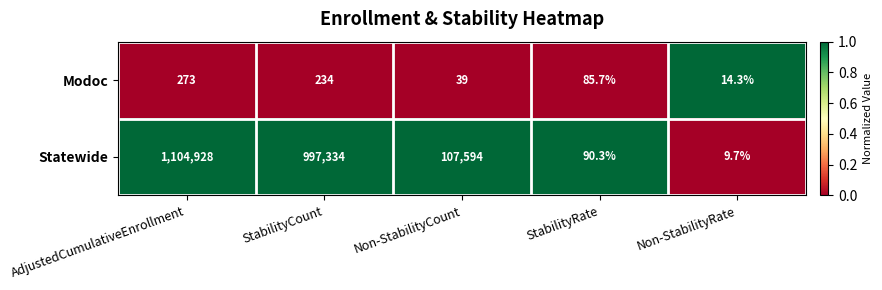

Which series has the largest range (max minus min)?

Statewide